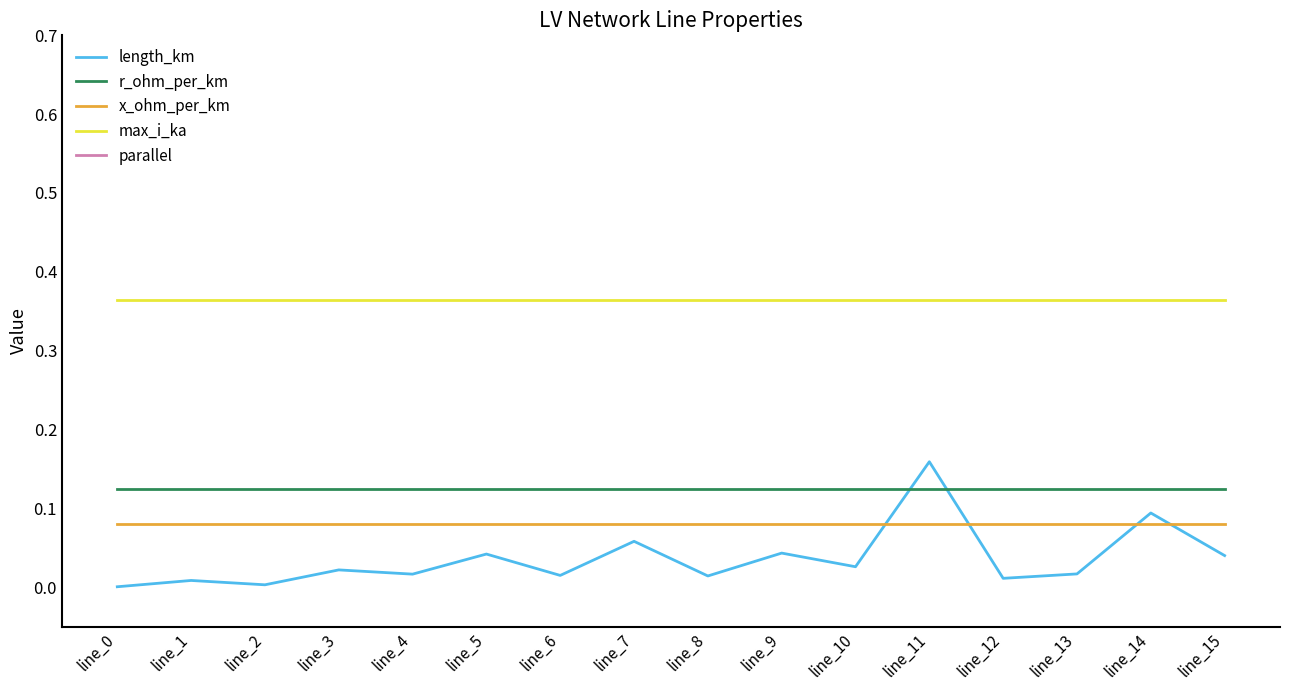

At line_6, list the series in order from largest to smallest.

parallel, max_i_ka, r_ohm_per_km, x_ohm_per_km, length_km